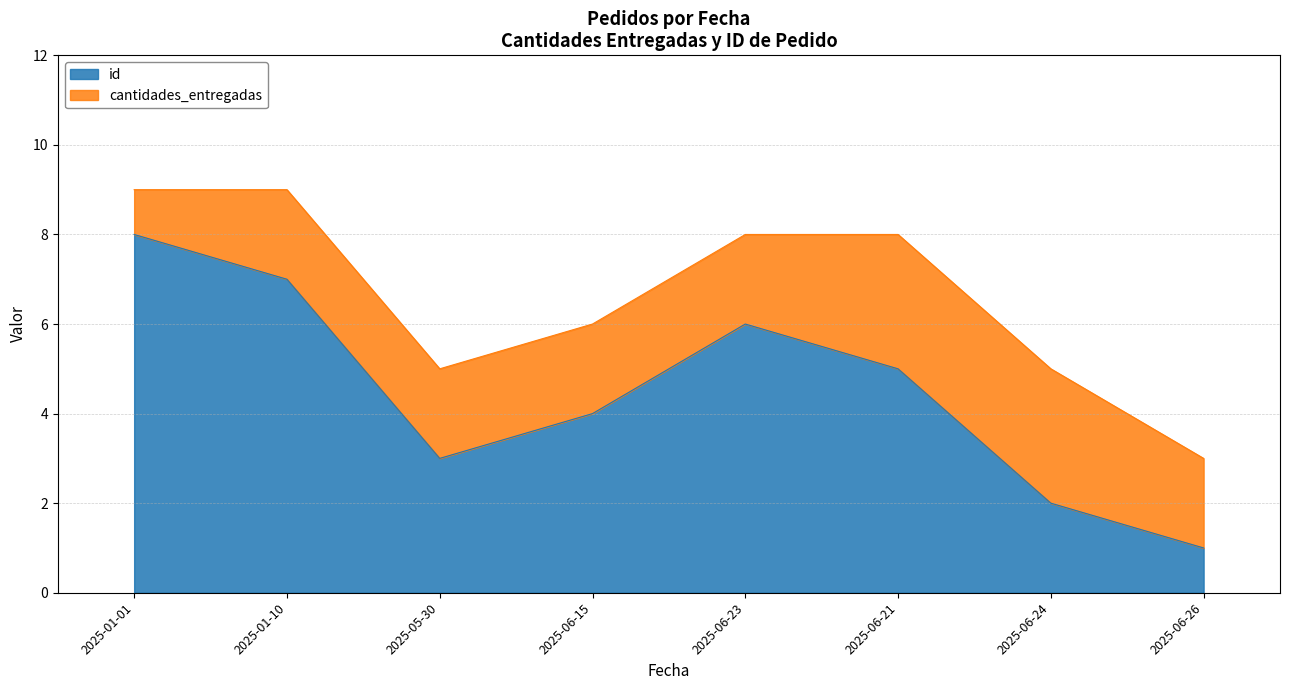

List the labels in order of value, largest first.

2025-01-01, 2025-01-10, 2025-06-23, 2025-06-21, 2025-06-15, 2025-05-30, 2025-06-24, 2025-06-26